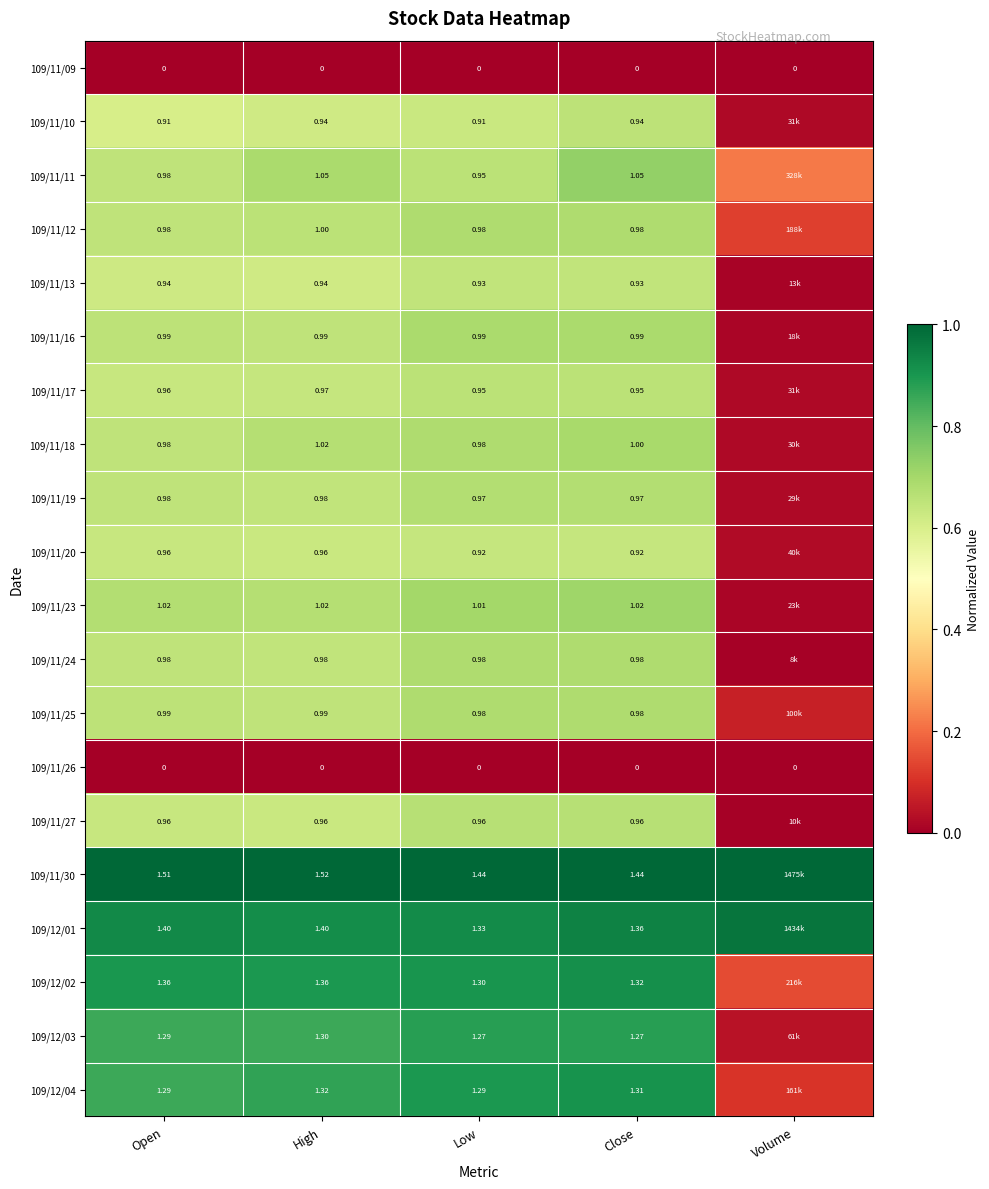

Is the value of 109/11/20 at High greater than the value of 109/11/11 at High?

No